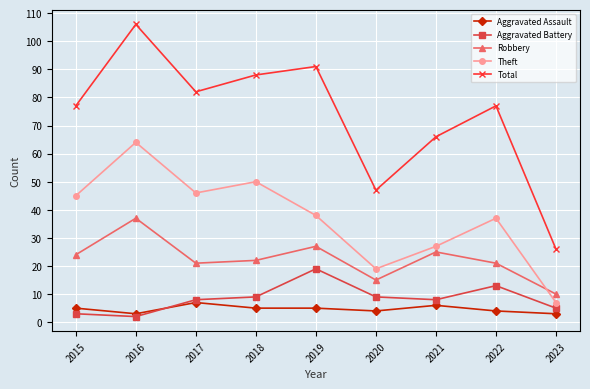

After their last crossing, which series has the higher values: Robbery or Theft?

Robbery